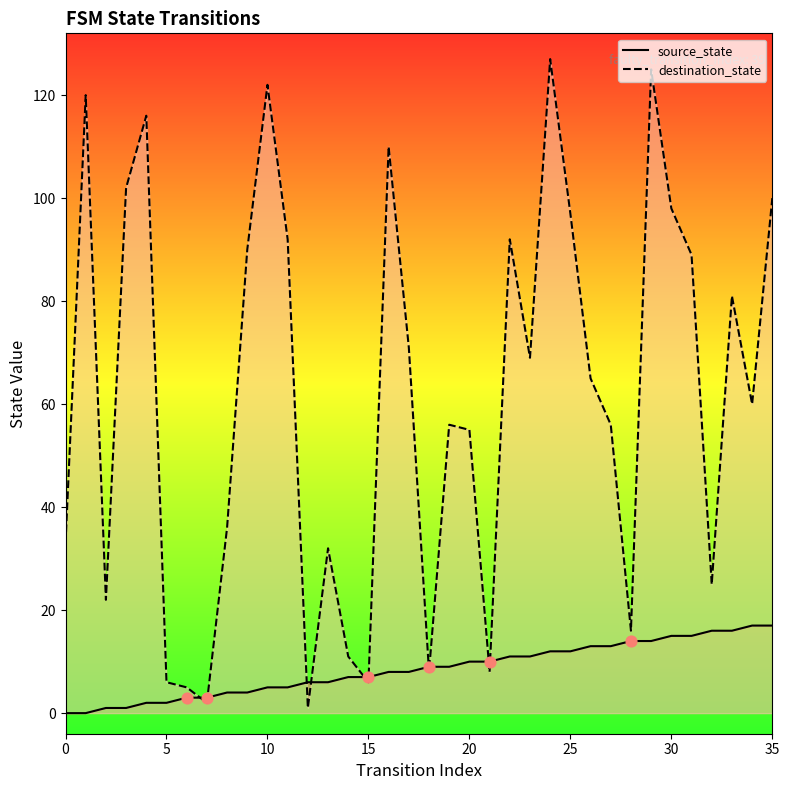

What is the total value across all series at 32?

41